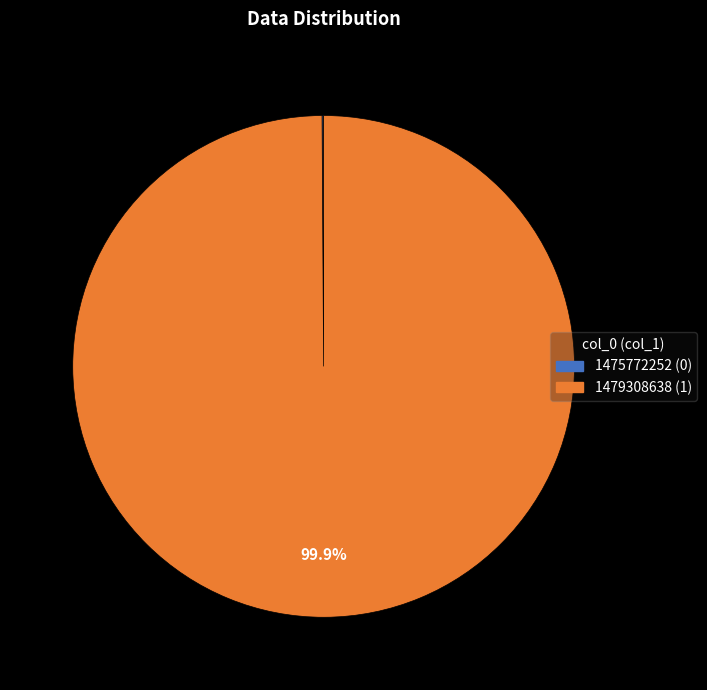

What is the largest slice in the pie chart?

1479308638